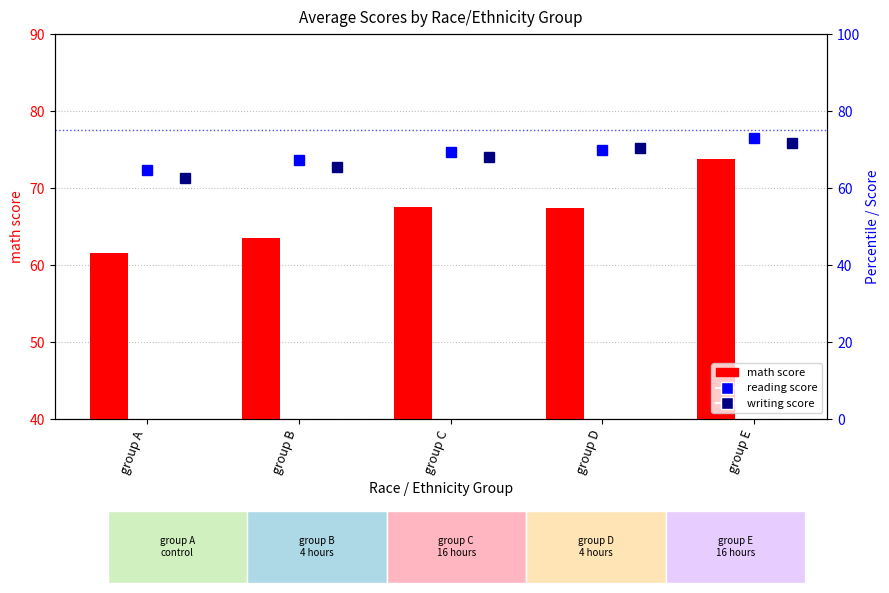

What is the total value across all series at group E?

218.5